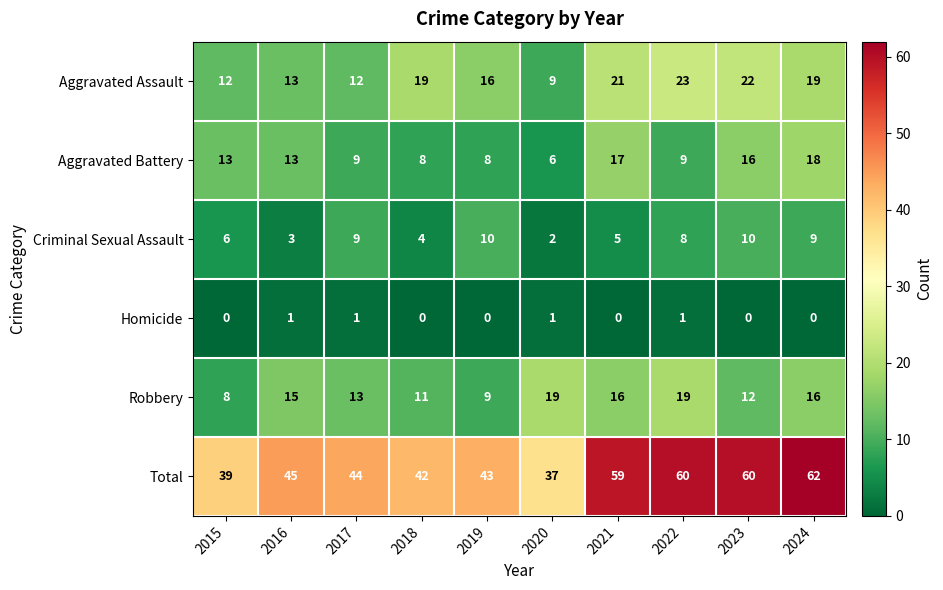

What is the total value across all series at 2022?

120